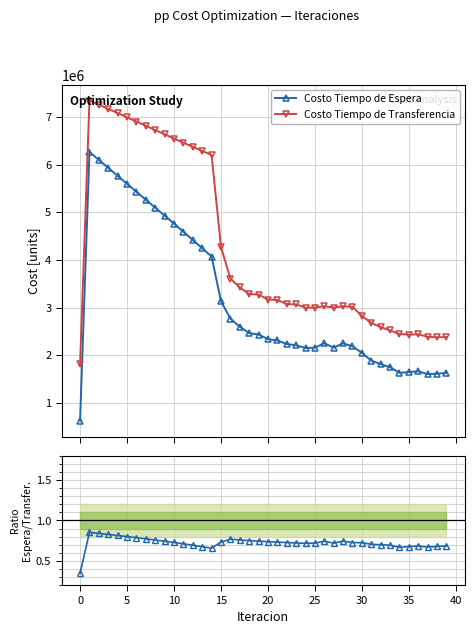

Is this an area chart (filled region under the line)?

No